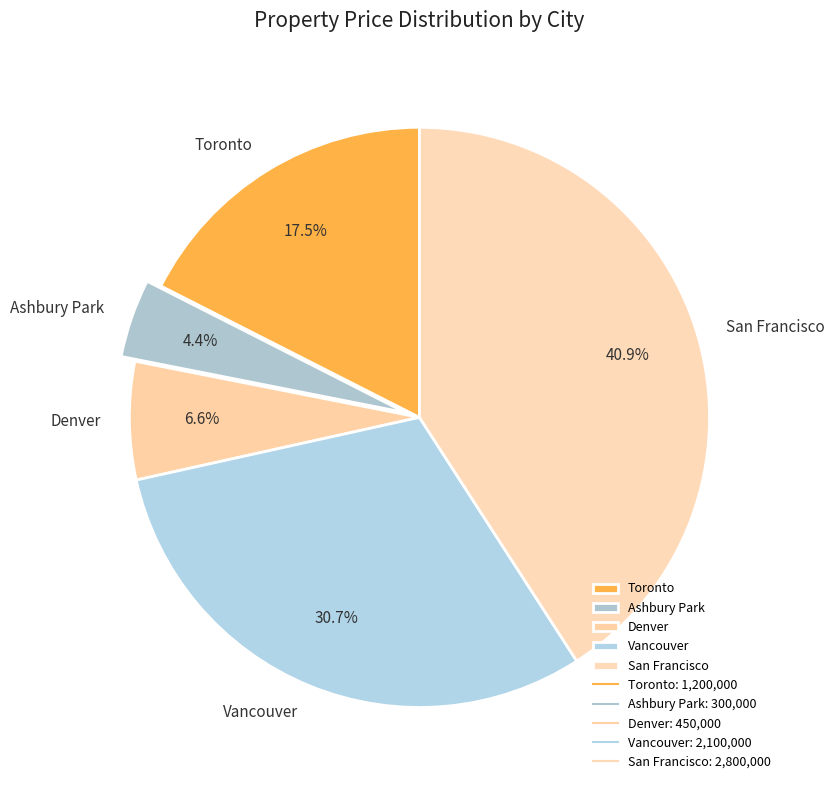

Is it true that Vancouver is 31% of the pie?

True